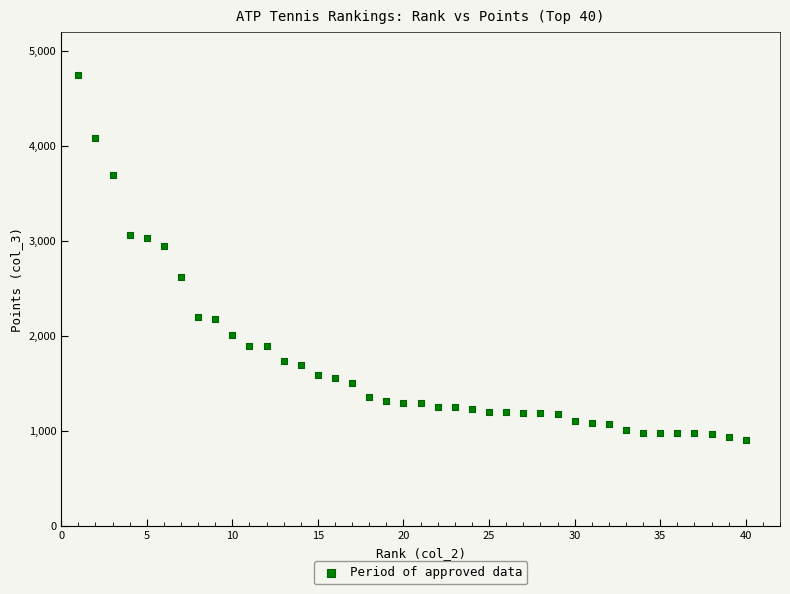

What is the range of Y values (max minus min)?

3840